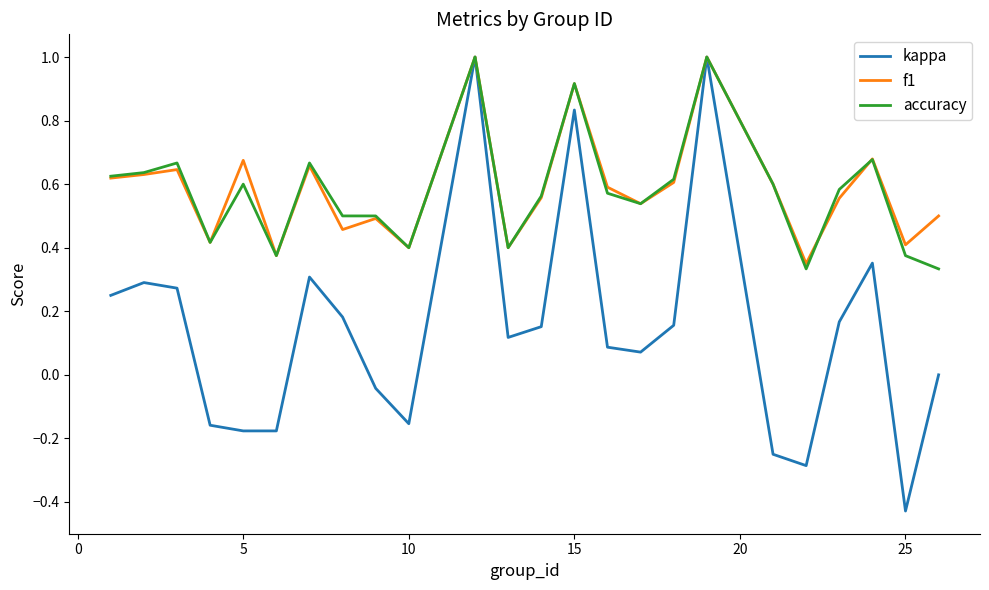

How many distinct data groups are displayed?

3